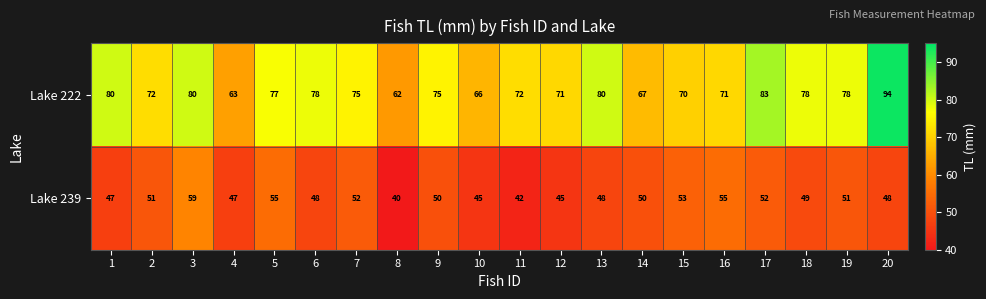

What value does the Lake 239 series have at 12?

45